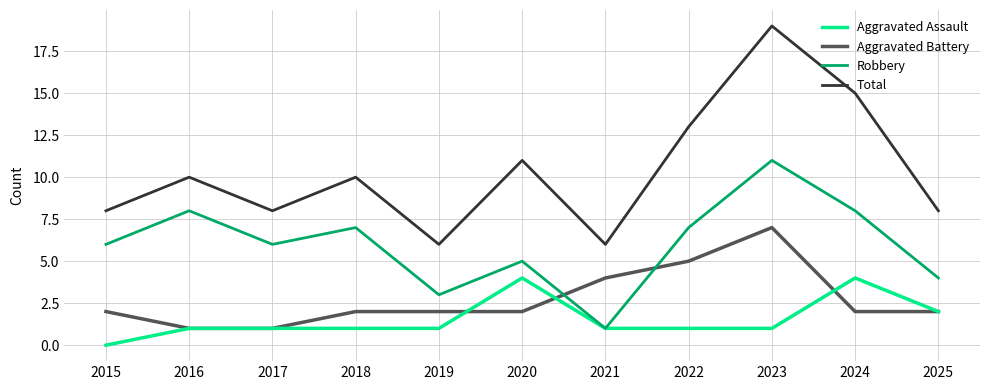

Reading left to right, list all the values displayed in this chart.

Aggravated Assault: 0	1	1	1	1	4	1	1	1	4	2
Aggravated Battery: 2	1	1	2	2	2	4	5	7	2	2
Robbery: 6	8	6	7	3	5	1	7	11	8	4
Total: 8	10	8	10	6	11	6	13	19	15	8